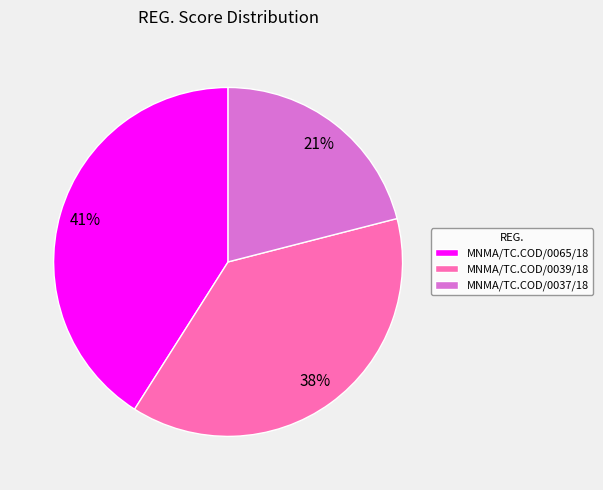

To the nearest percent, what is the combined percentage of MNMA/TC.COD/0039/18 and MNMA/TC.COD/0065/18?

79%